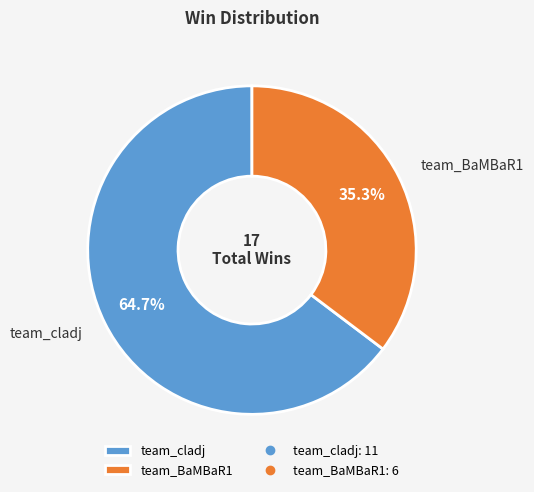

To the nearest percent, what is the difference between the team_BaMBaR1 and team_cladj slice percentages?

29%